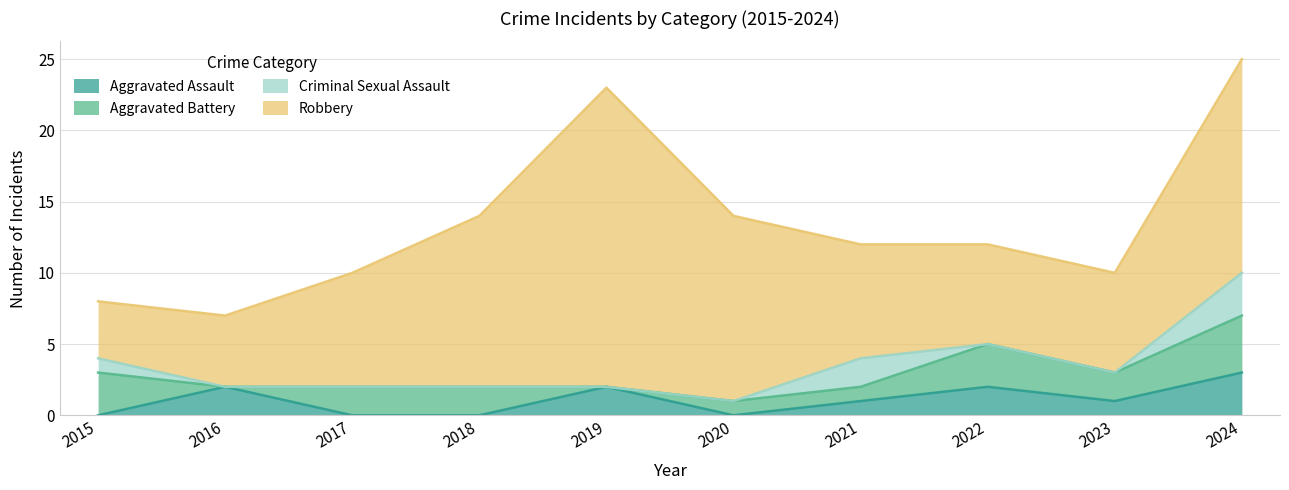

The value of Aggravated Assault at 2019 is 2. True or false?

True